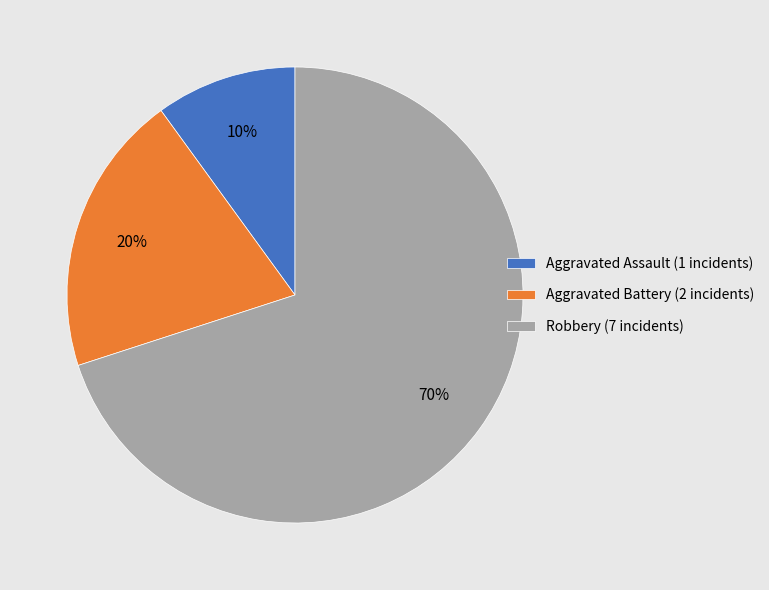

What is the smallest slice in the pie chart?

Aggravated Assault